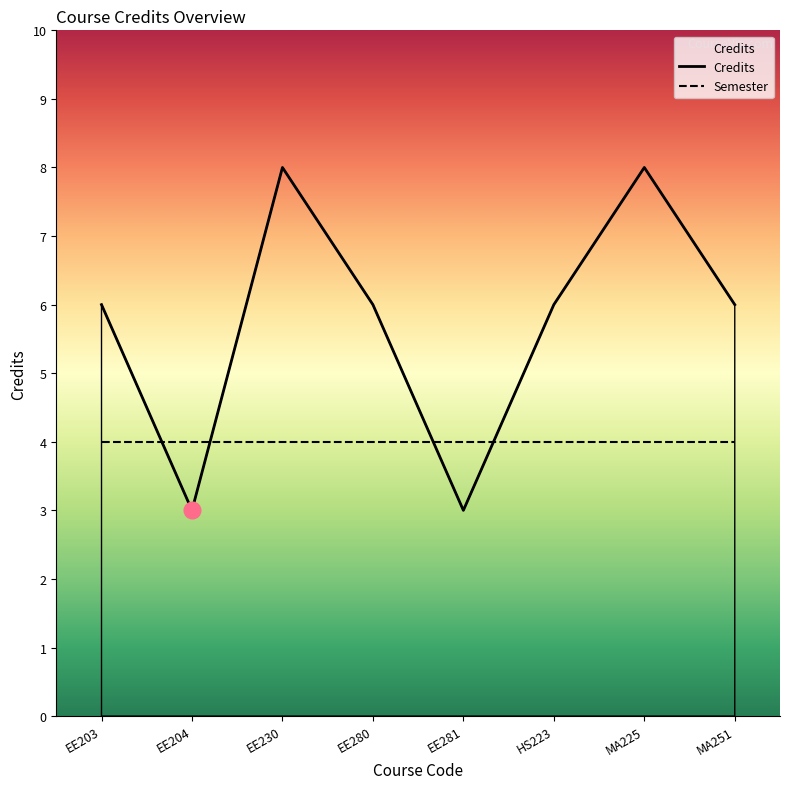

Which has a higher value, HS223 or EE203?

HS223